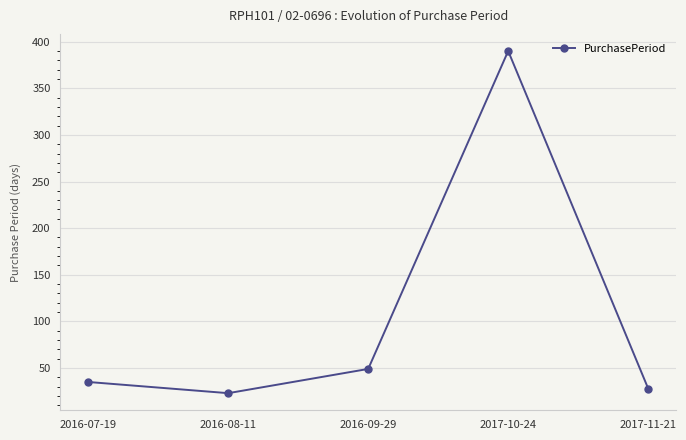

What is the label of the 1st point from the left?

2016-07-19